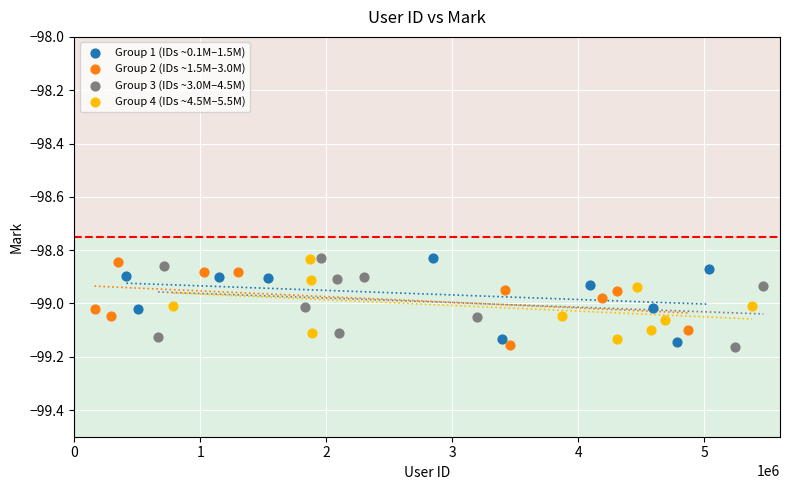

What are all the series names shown in the legend?

Group 1 (IDs ~0.1M–1.5M), Group 2 (IDs ~1.5M–3.0M), Group 3 (IDs ~3.0M–4.5M), Group 4 (IDs ~4.5M–5.5M)